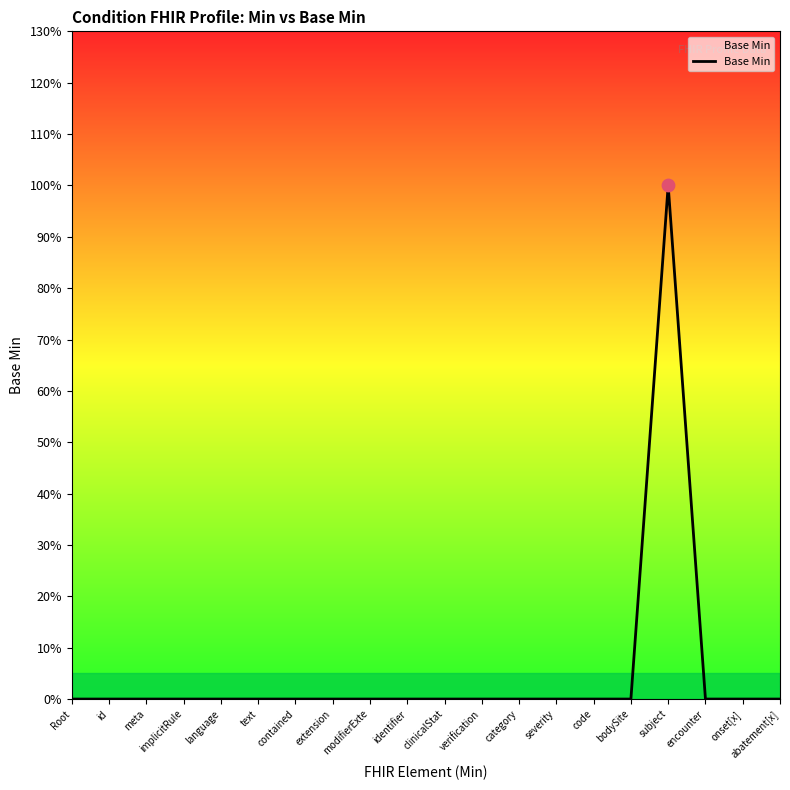

Between encounter and abatement[x], which is larger?

encounter